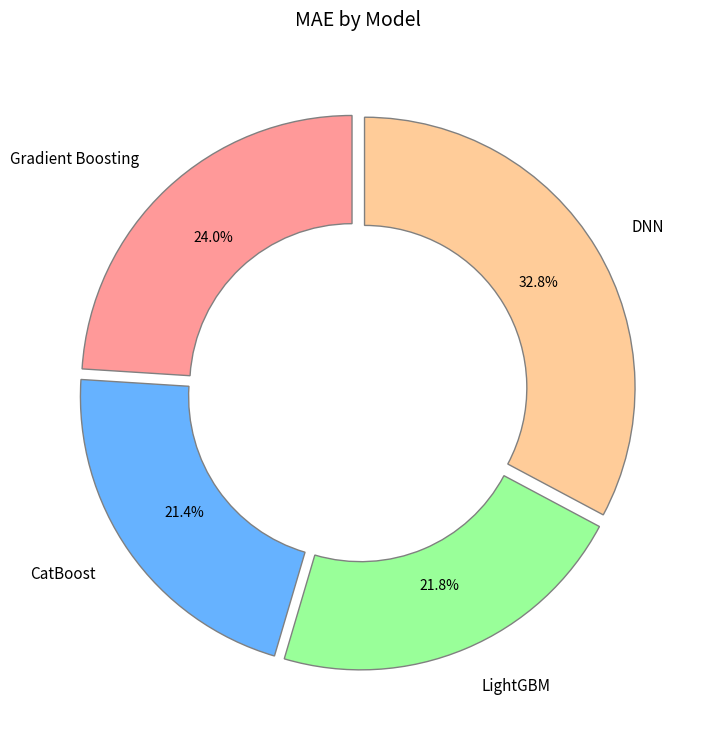

The LightGBM slice represents 16% of the pie. True or false?

False